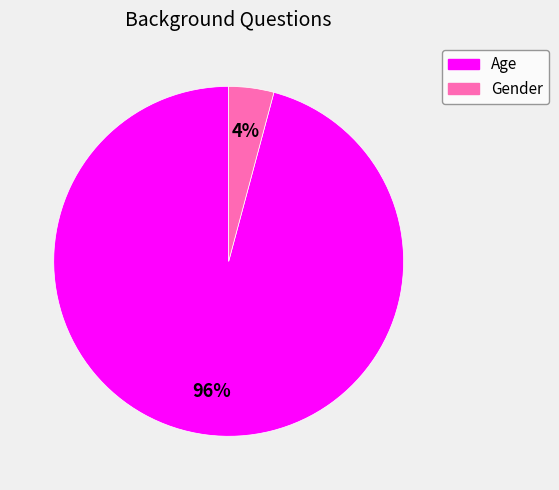

Is the sum of Gender and Age greater than half?

Yes